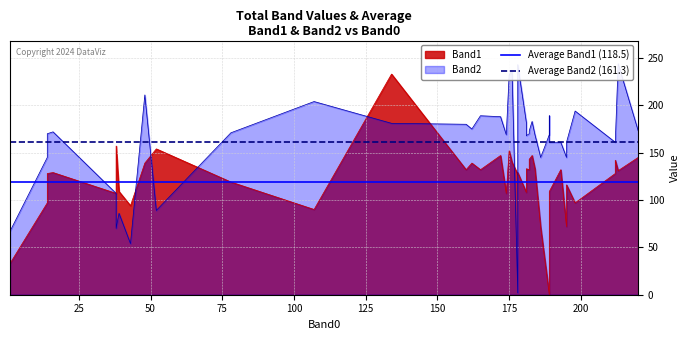

Is it true that Average Band1 (118.5) equals 154.6 at 25?

False